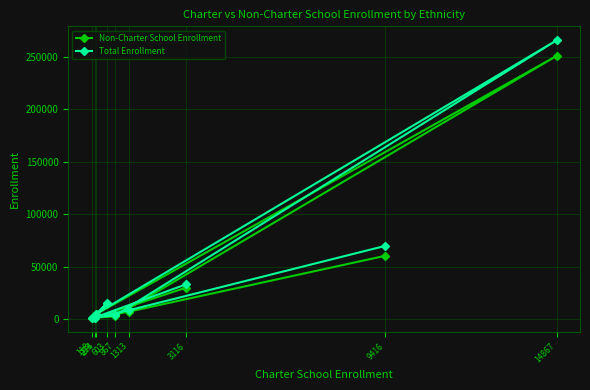

What is the smallest value displayed?

1522